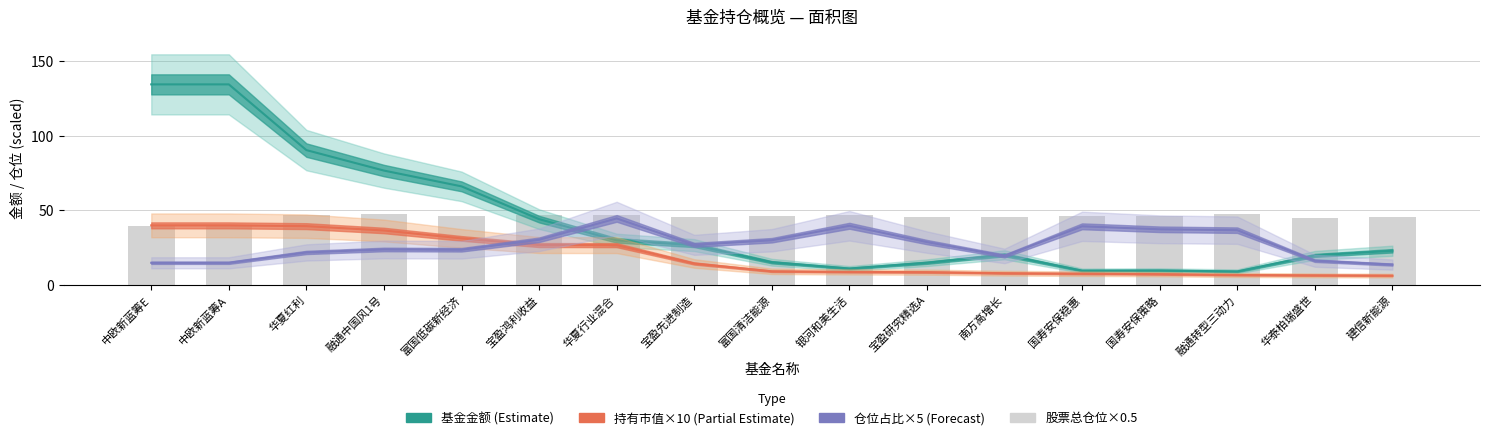

Which series has the widest spread of values?

基金金额 (Estimate)